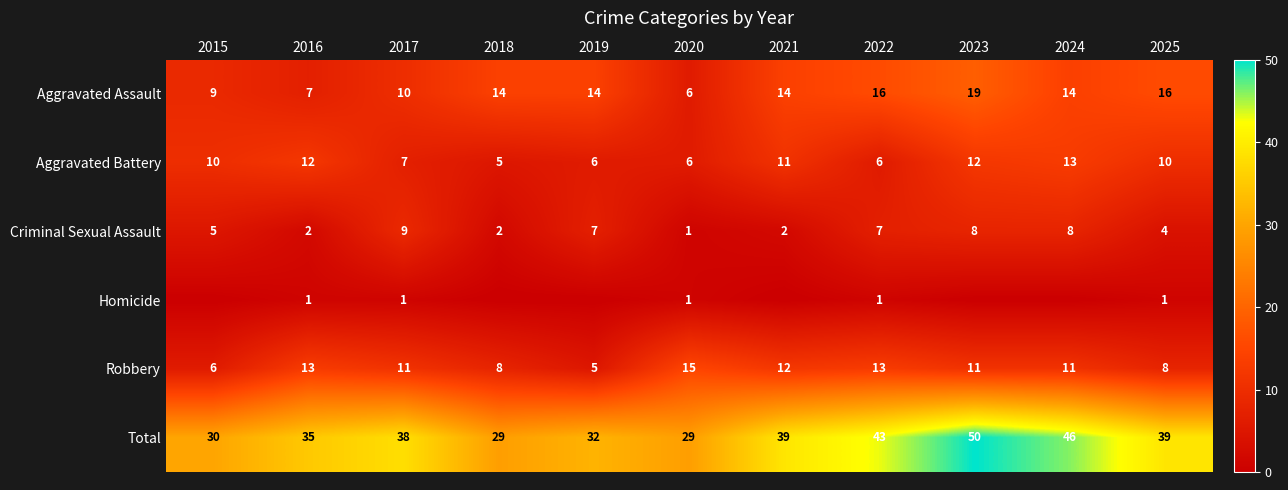

What is the spread (max minus min) of values at 2020?

28